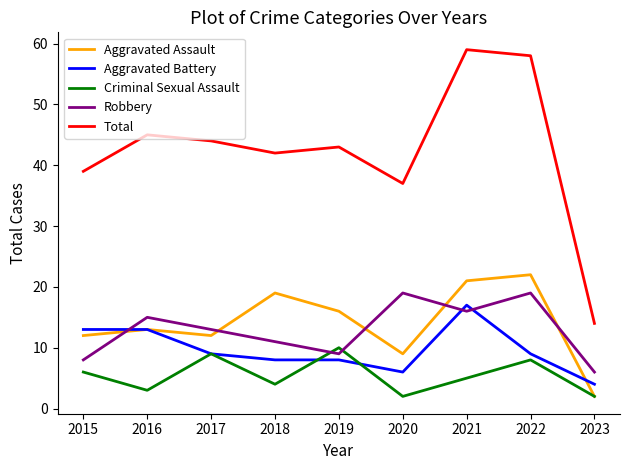

What is the minimum value shown in the chart?

2